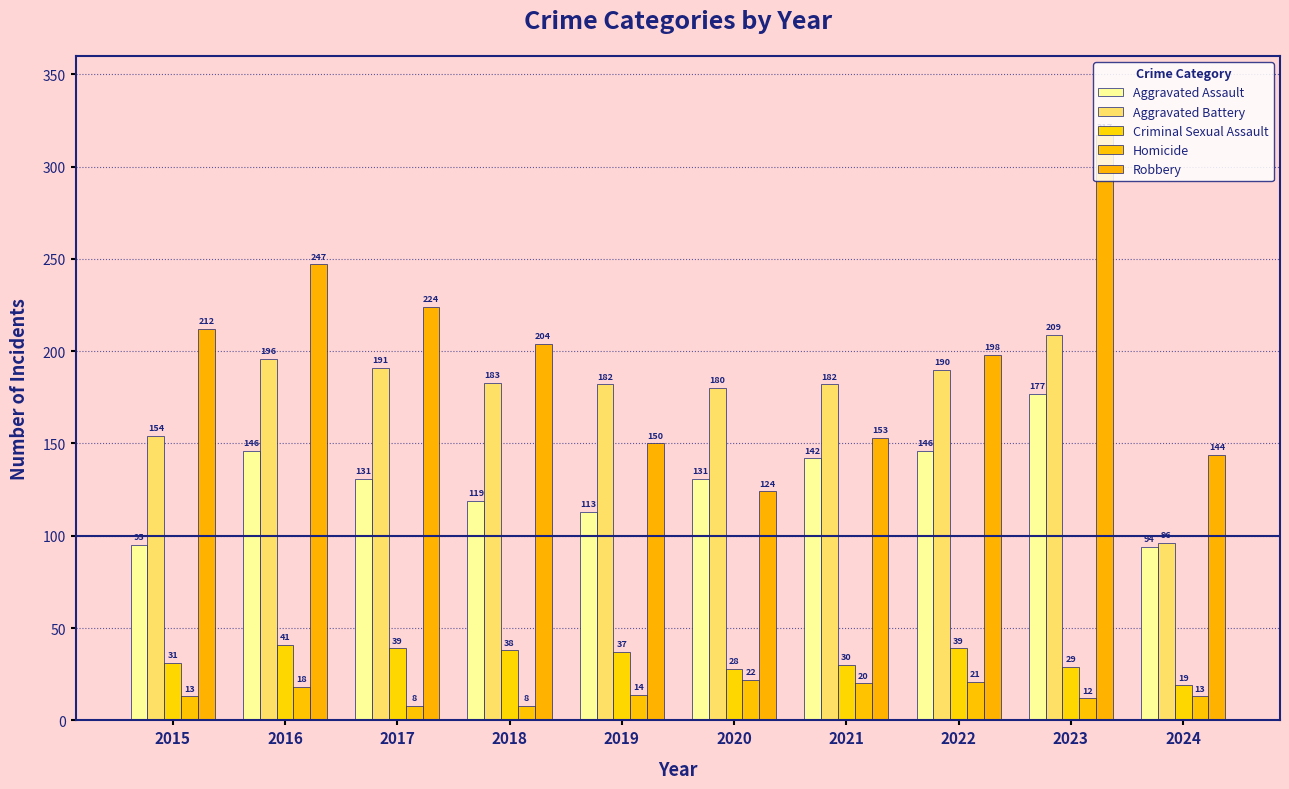

How many bars are there in each group?

5